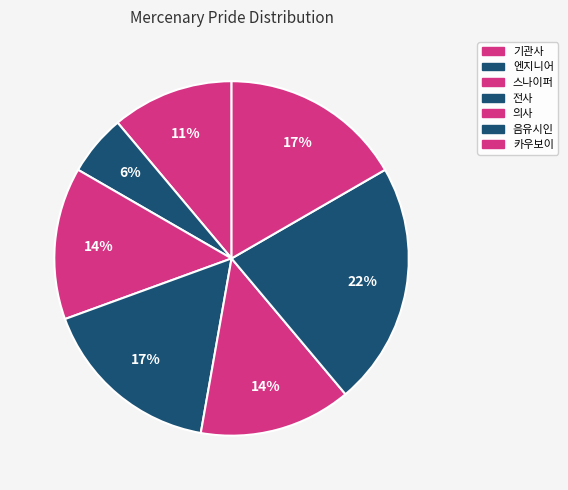

How many slices are in this pie chart?

7